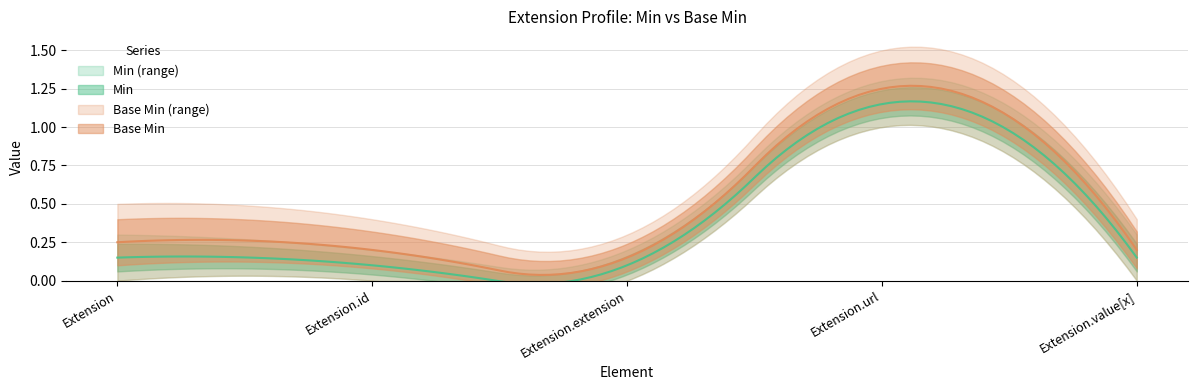

What is the label of the 2nd point from the right?

Extension.url